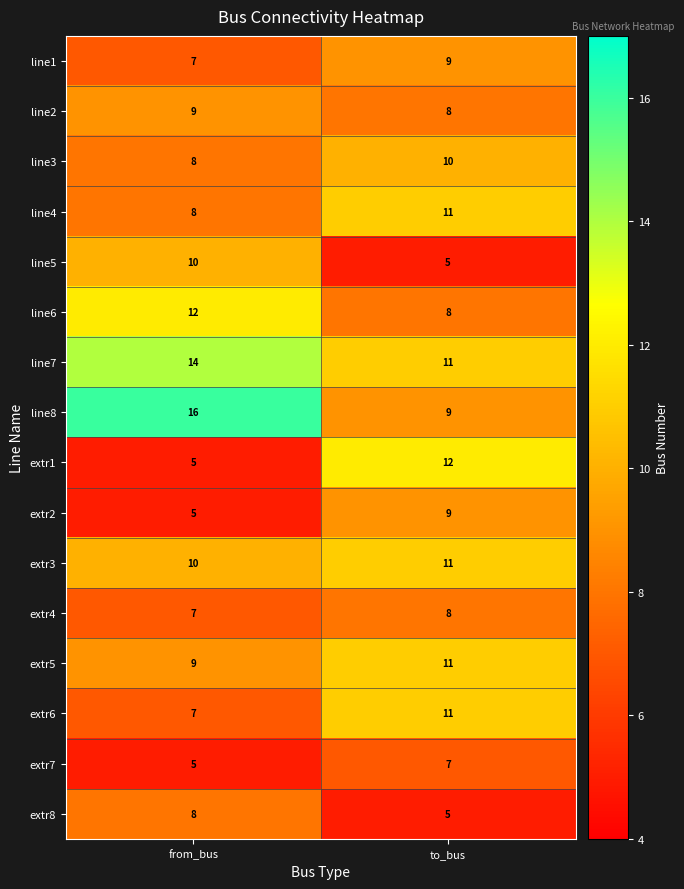

What is the difference between the highest and lowest values at from_bus?

11